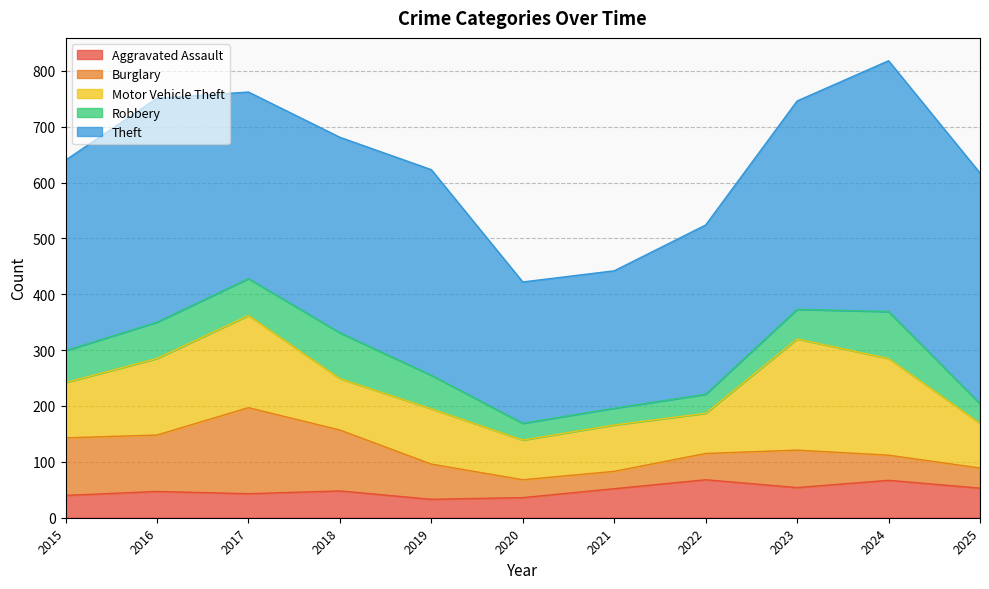

What is the approximate value of Motor Vehicle Theft at 2022, to the nearest 5?

70